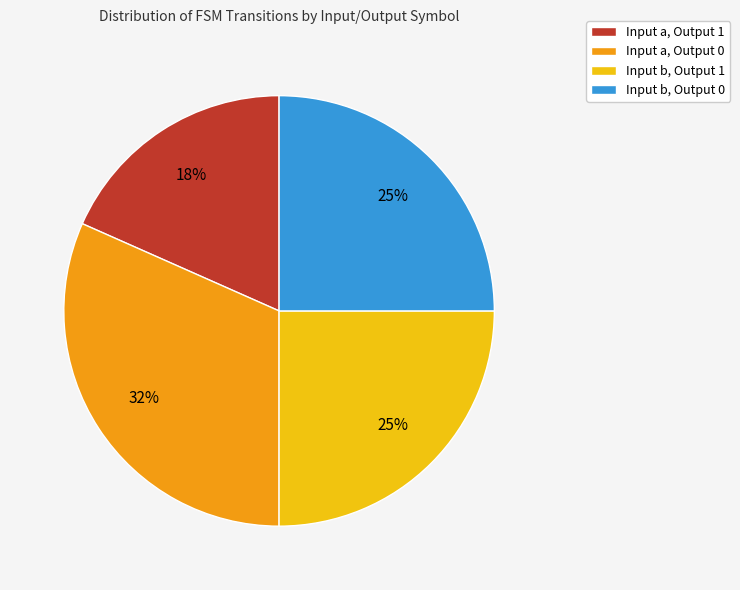

Does any single category account for the majority?

No